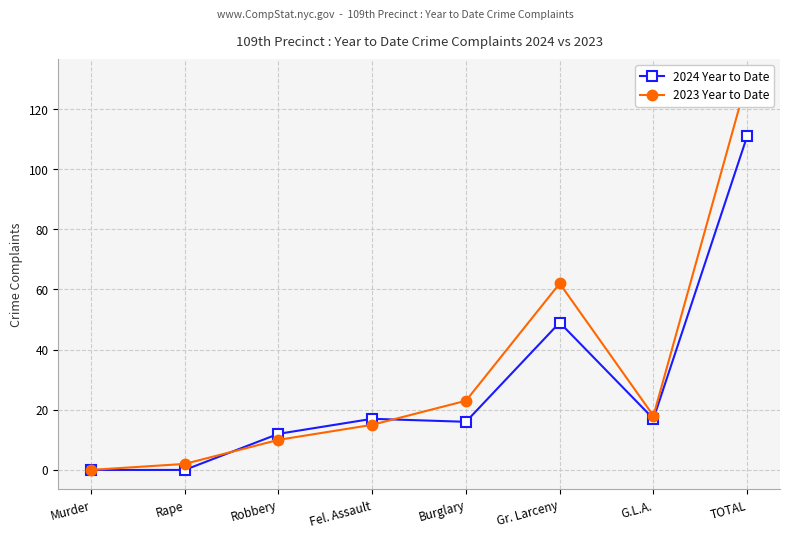

The 2023 Year to Date series shows 24 at G.L.A.. True or false?

False